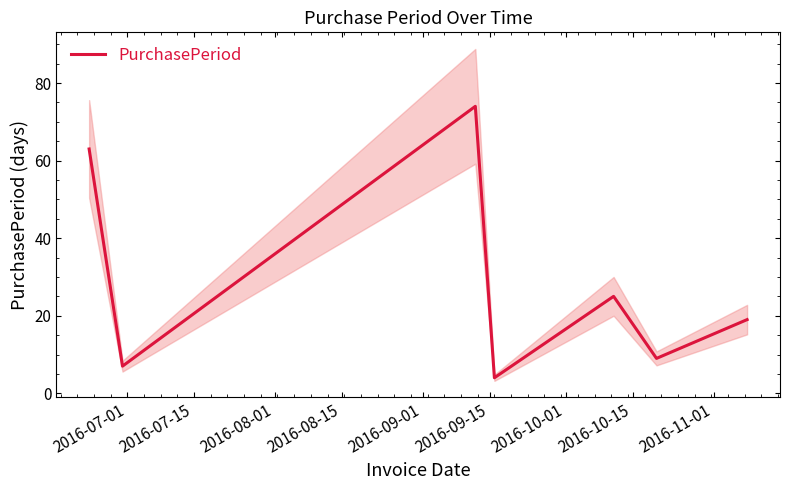

What is the minimum value for PurchasePeriod?

4